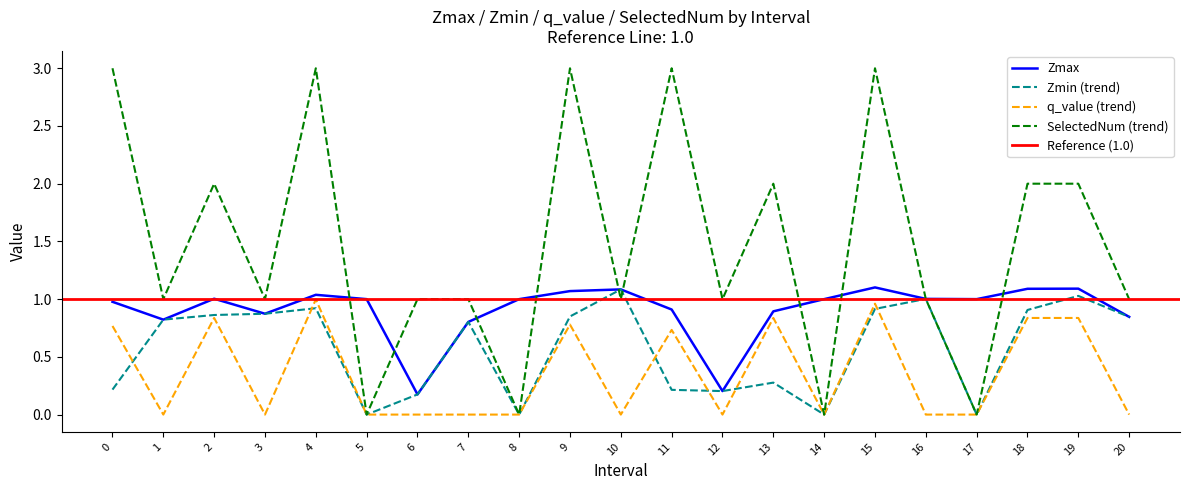

Is the value of Zmax at 20.0 greater than the value of SelectedNum at 1.0?

No